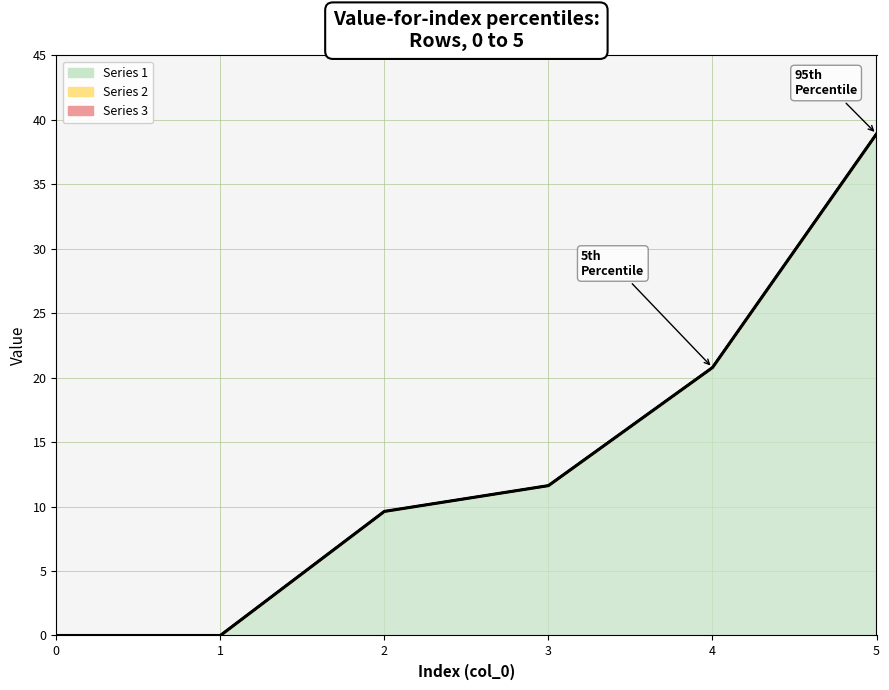

True or false: 6 and 3 cross at least once.

False